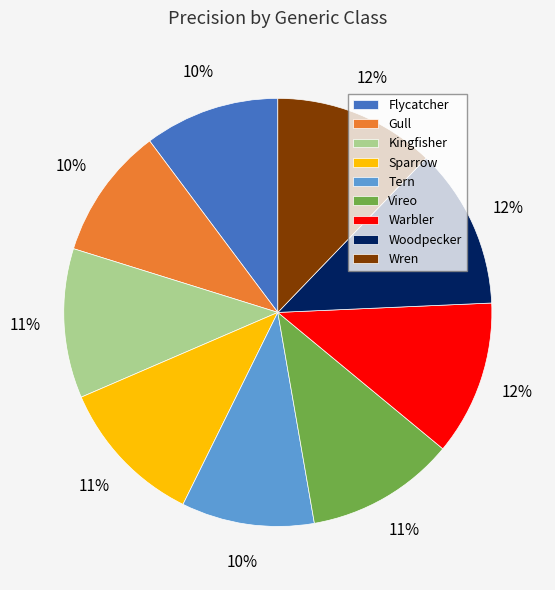

Does Wren account for over 50% of the chart?

No